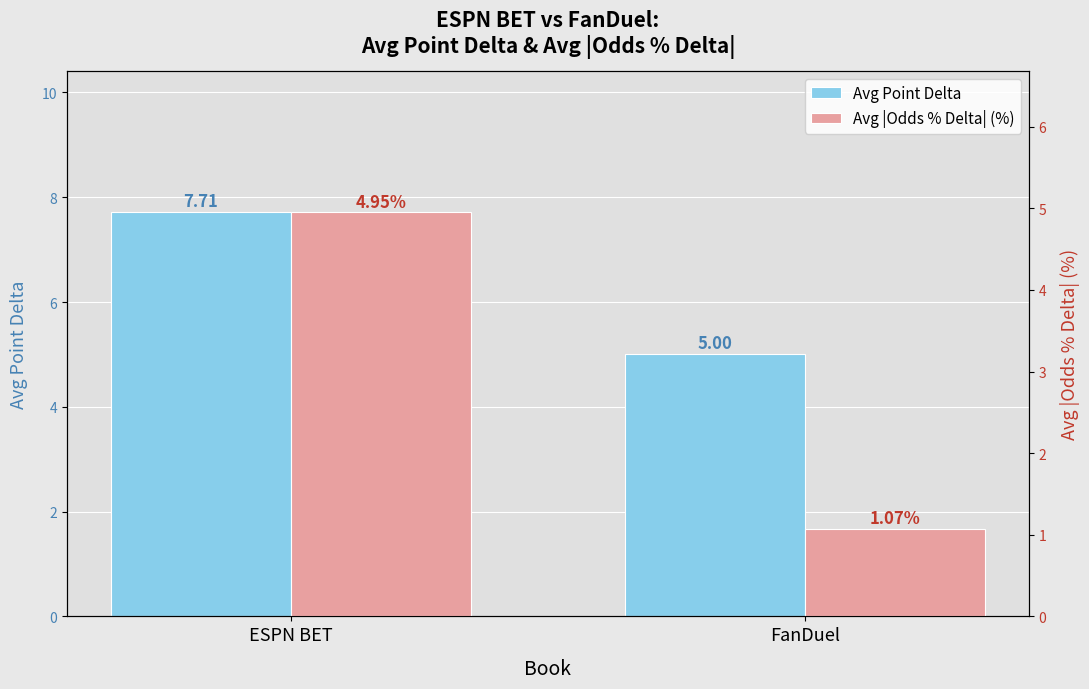

What is the value of the Avg Point Delta bar at the 2nd from the left?

5.0